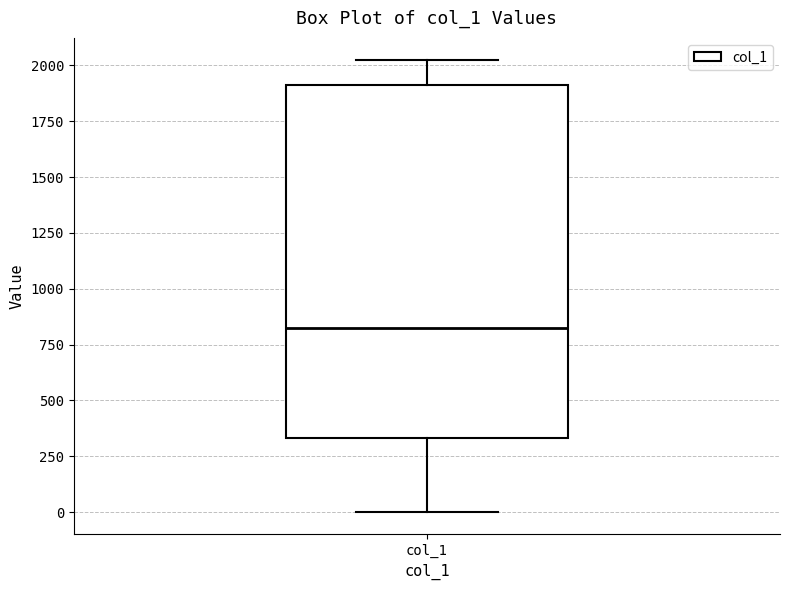

Read this box plot against the y-axis: the position of the median line, the range covered by the box, and the ends of both whiskers. The values are not printed on the chart, so give them approximately, as read against the axis.

median 800, box 350 to 1900, whiskers 0 to 2000